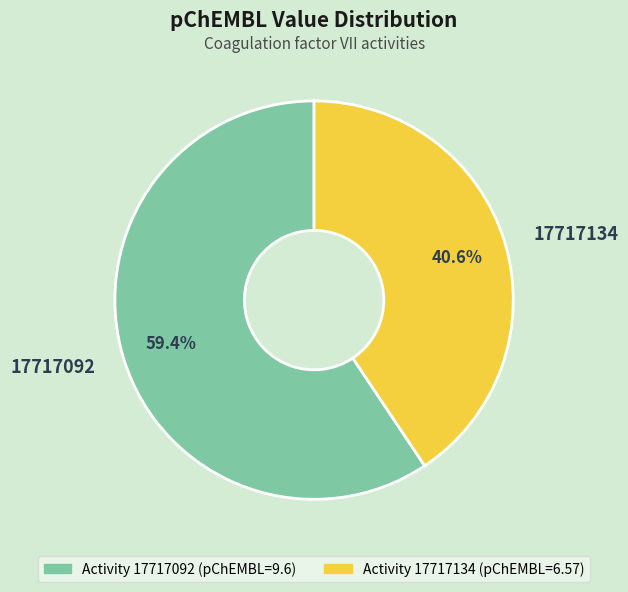

To the nearest percent, what is the difference between the 17717134 and 17717092 slice percentages?

19%